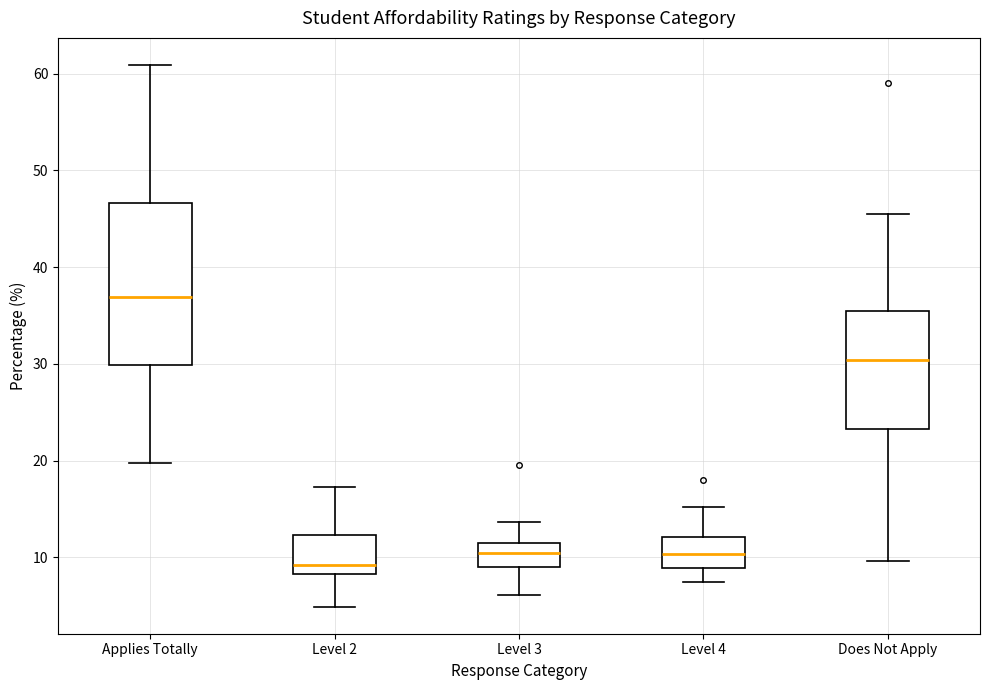

Reading left to right, read every box against the y-axis: the position of its median line, the range the box covers, and the ends of its whiskers. The values are not printed on the chart, so give them approximately, as read against the axis.

Applies Totally: median 37, box 30 to 47, whiskers 20 to 61
Level 2: median 9, box 8 to 12, whiskers 5 to 17
Level 3: median 10, box 9 to 11, whiskers 6 to 14
Level 4: median 10, box 9 to 12, whiskers 7 to 15
Does Not Apply: median 30, box 23 to 35, whiskers 10 to 46